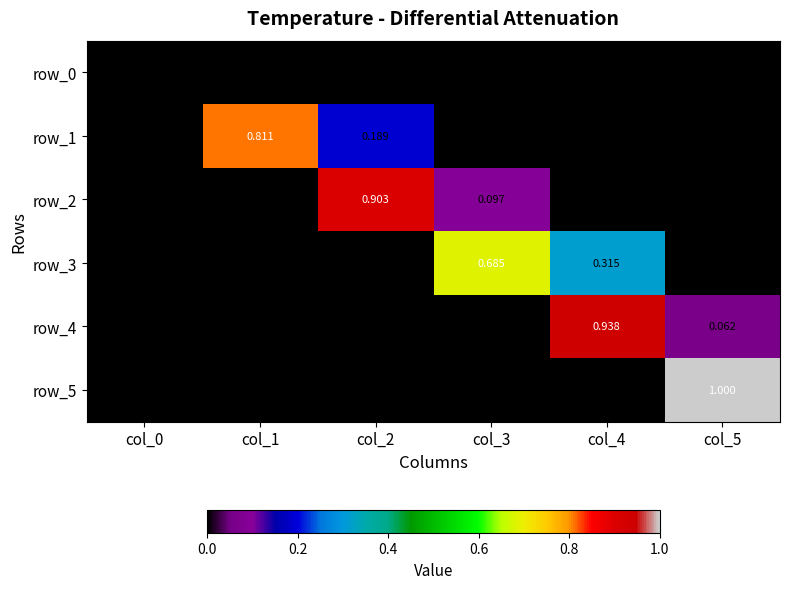

Is the value of row_3 at col_5 greater than the value of row_4 at col_3?

No